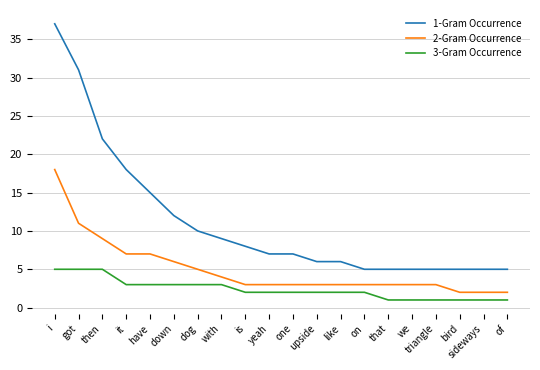

Rank the series by their average value, from lowest to highest.

3-Gram Occurrence, 2-Gram Occurrence, 1-Gram Occurrence